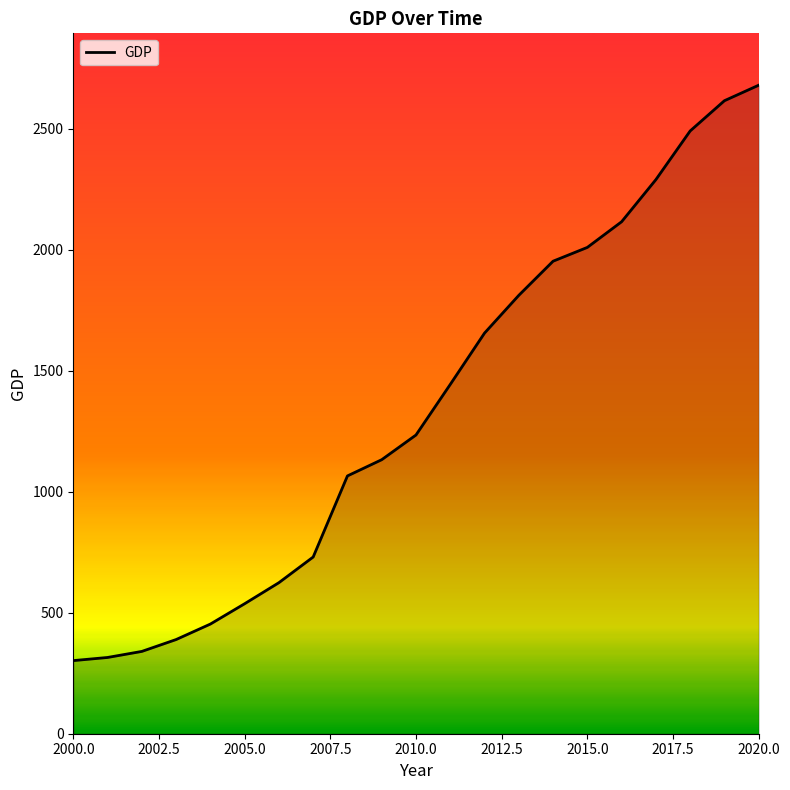

Reading left to right, extract all data points from this chart.

302	315	340	389	453	537	624	730	1065	1132	1234	1443	1655	1811	1952	2009	2115	2289	2490	2615	2679